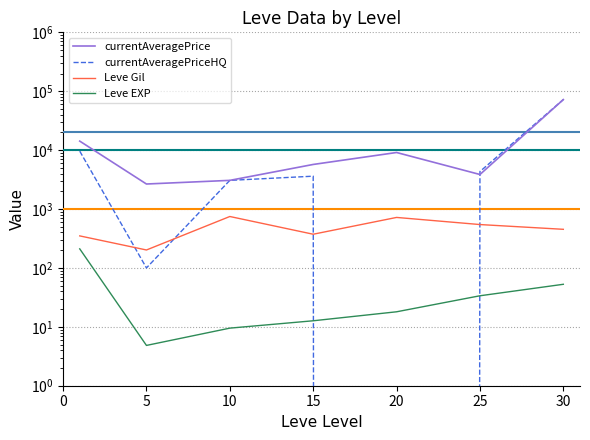

What is the average value of the Leve Gil series?

484.1